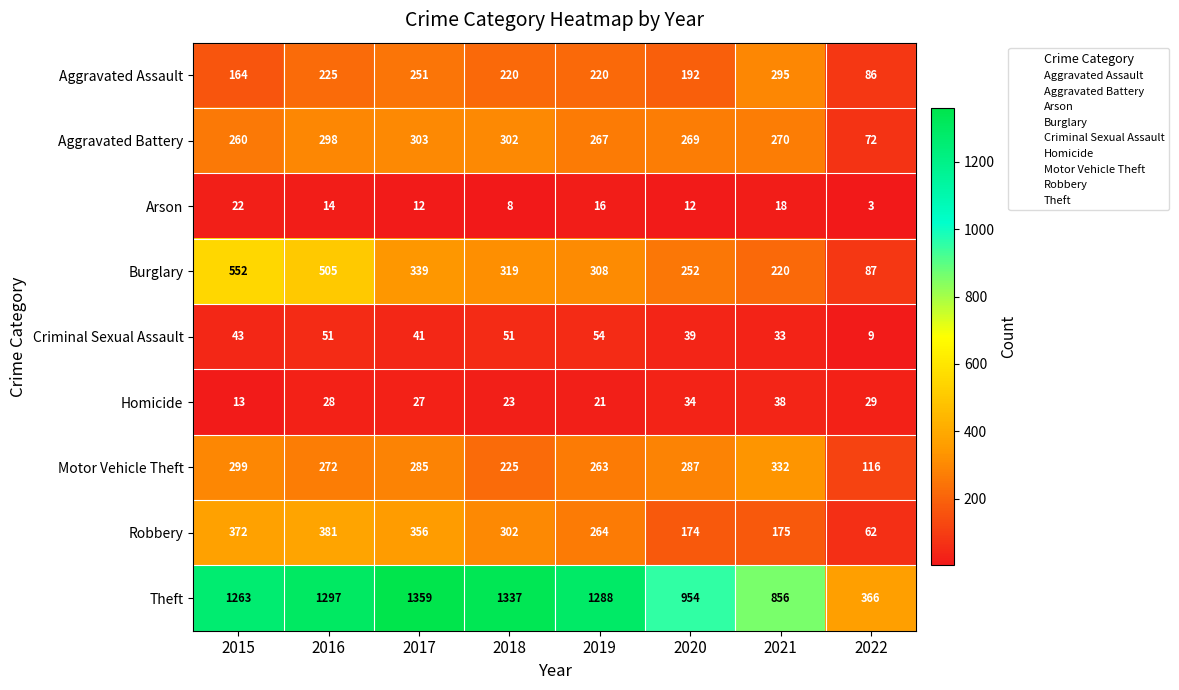

At how many categories does at least one series exceed 978?

5